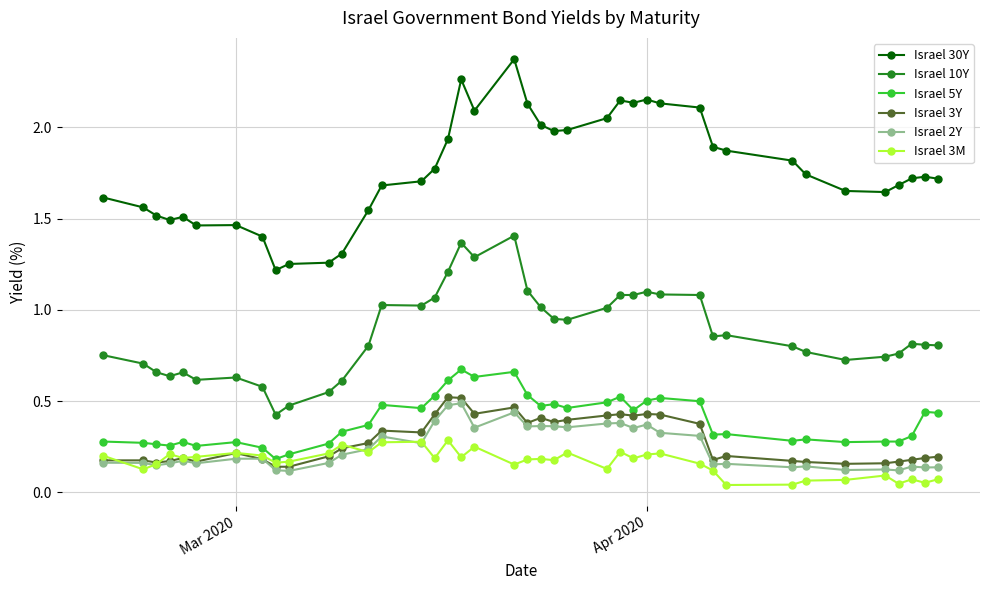

List the series in order of their peak value, lowest first.

Israel 3M, Israel 2Y, Israel 3Y, Israel 5Y, Israel 10Y, Israel 30Y